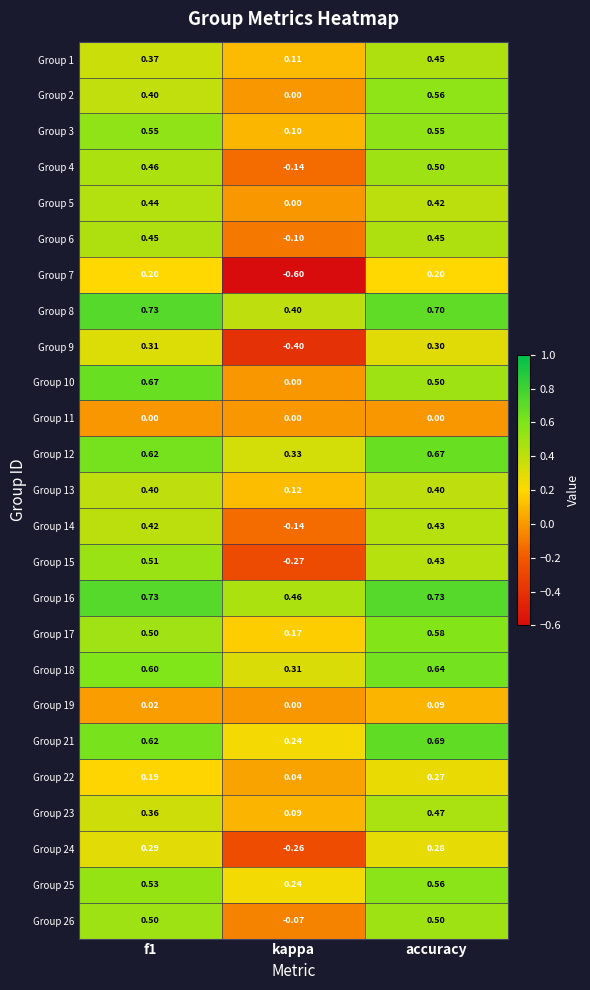

At which category does the chart reach its minimum across all series?

kappa